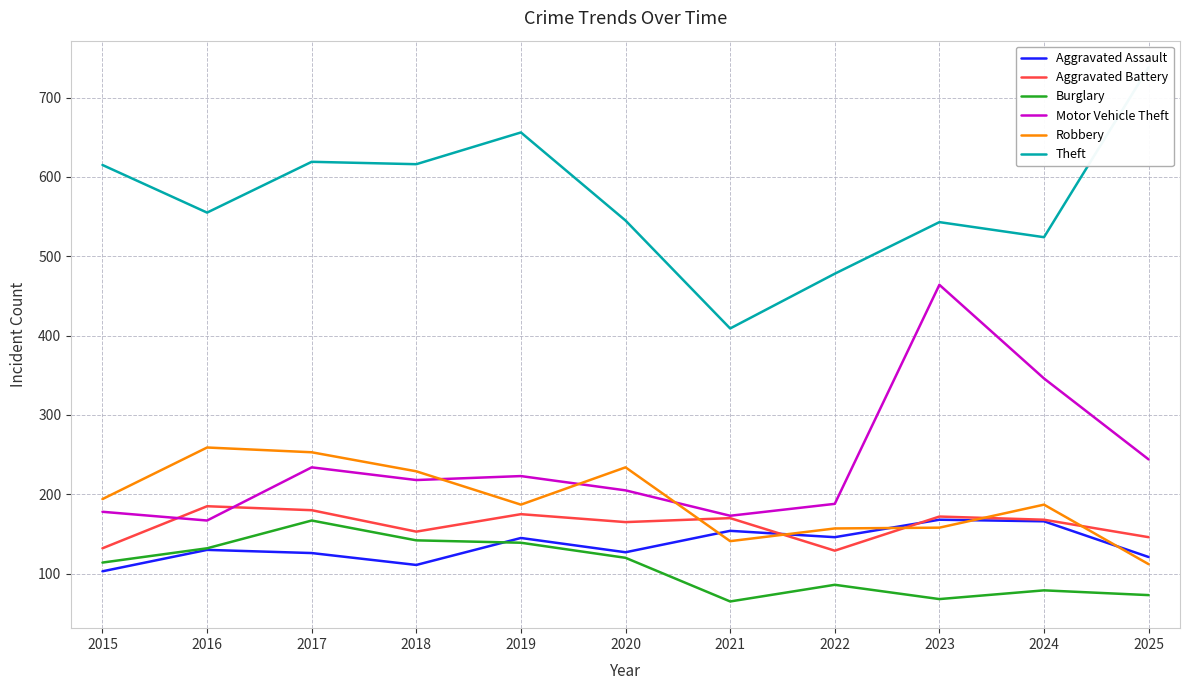

Reading left to right, transcribe all the data shown in this chart.

Aggravated Assault: 103	130	126	111	145	127	154	146	168	166	121
Aggravated Battery: 132	185	180	153	175	165	170	129	172	168	146
Burglary: 114	132	167	142	139	120	65	86	68	79	73
Motor Vehicle Theft: 178	167	234	218	223	205	173	188	464	346	244
Robbery: 194	259	253	229	187	234	141	157	158	187	112
Theft: 615	555	619	616	656	545	409	478	543	524	738